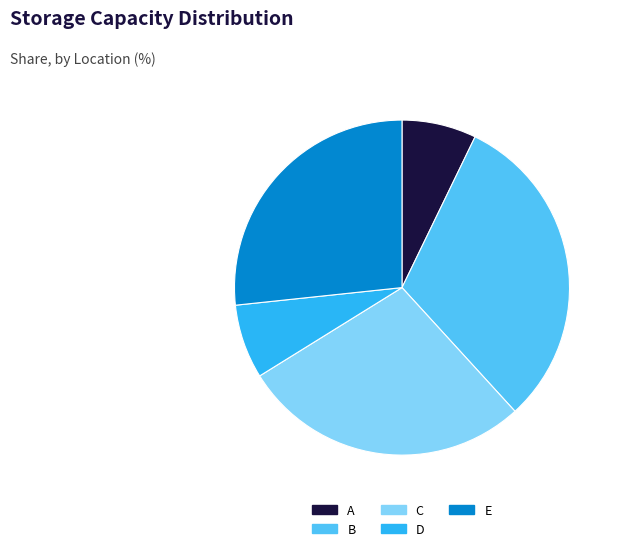

Is there a majority slice in this chart?

No